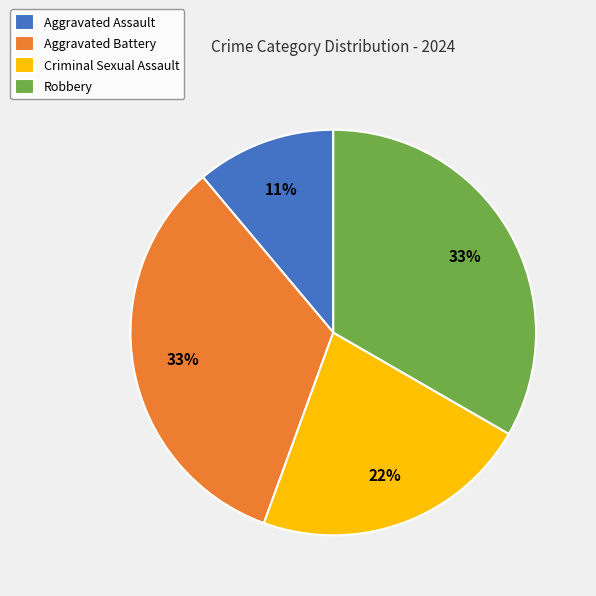

How many slices are in this pie chart?

4